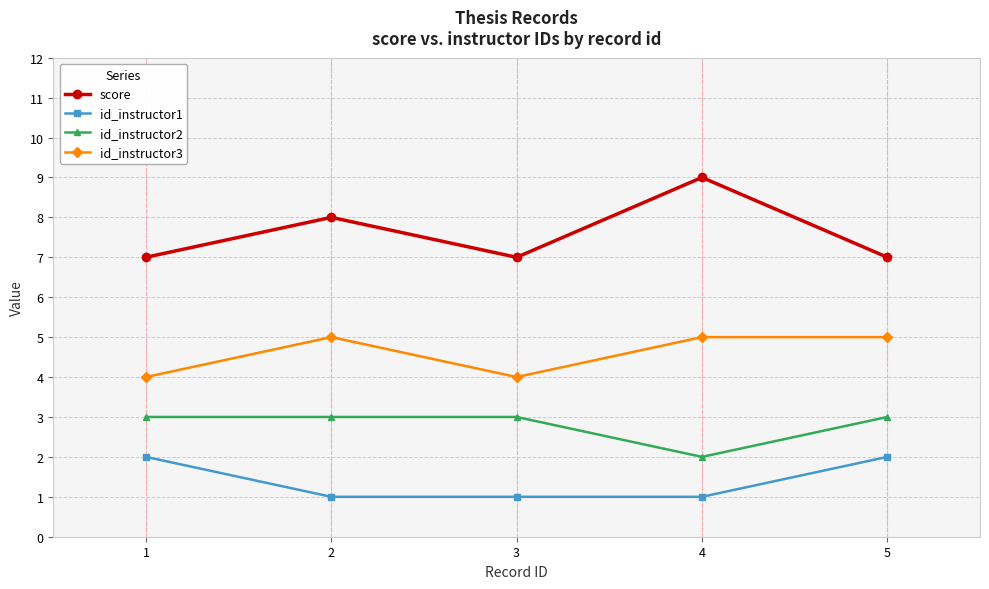

Where is score nearest to the value 8?

2